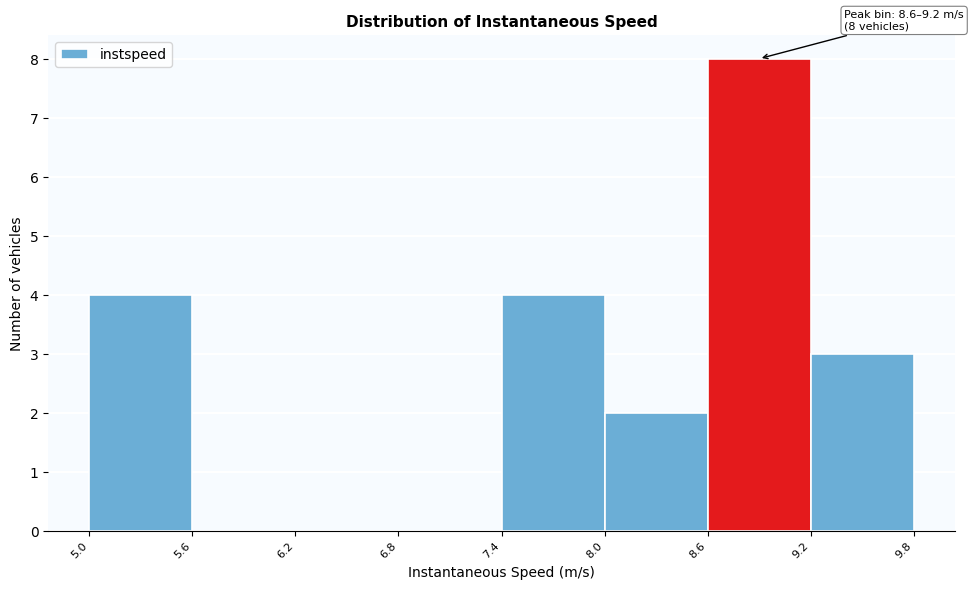

Which range on the x-axis has the tallest bar?

8.6 to 9.2